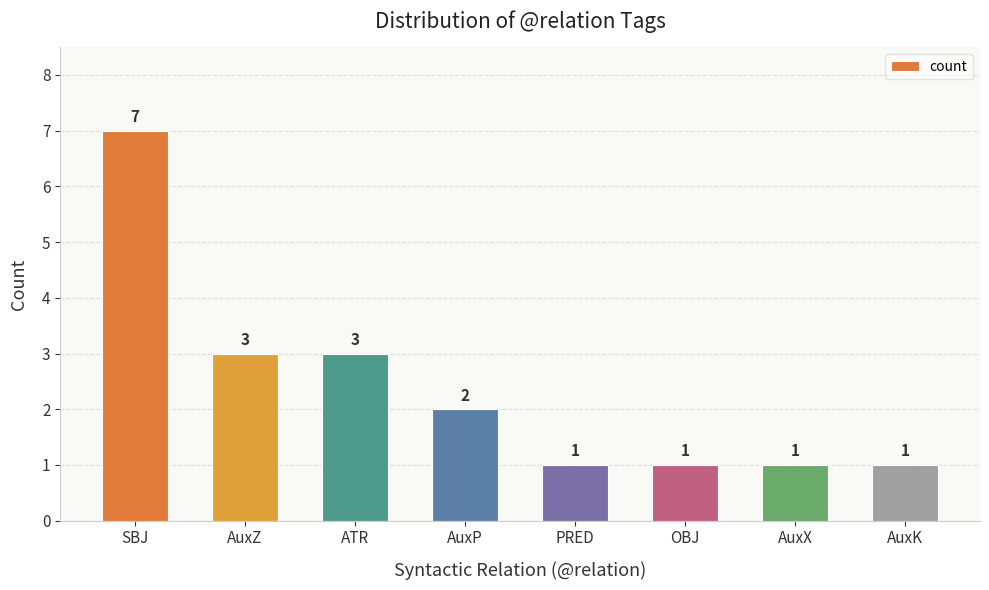

What is the greatest value displayed?

7